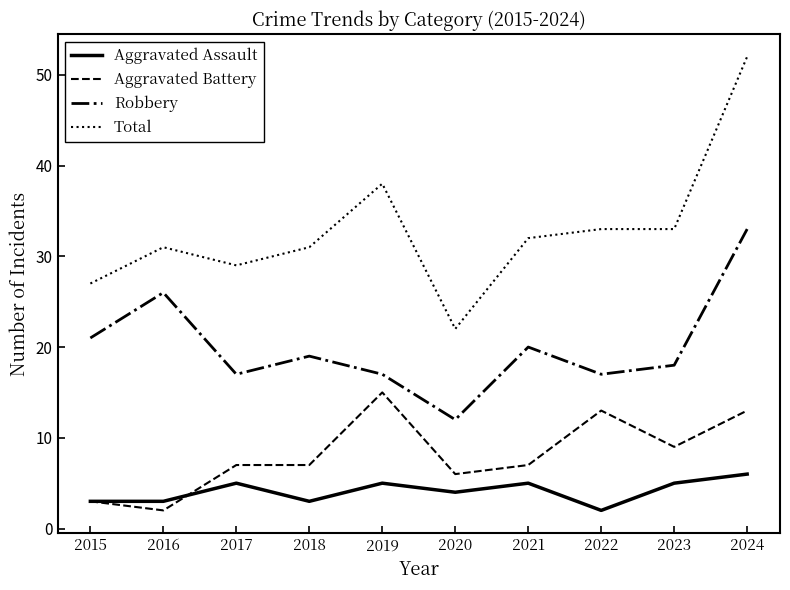

What is the total value across all series at 2017?

58